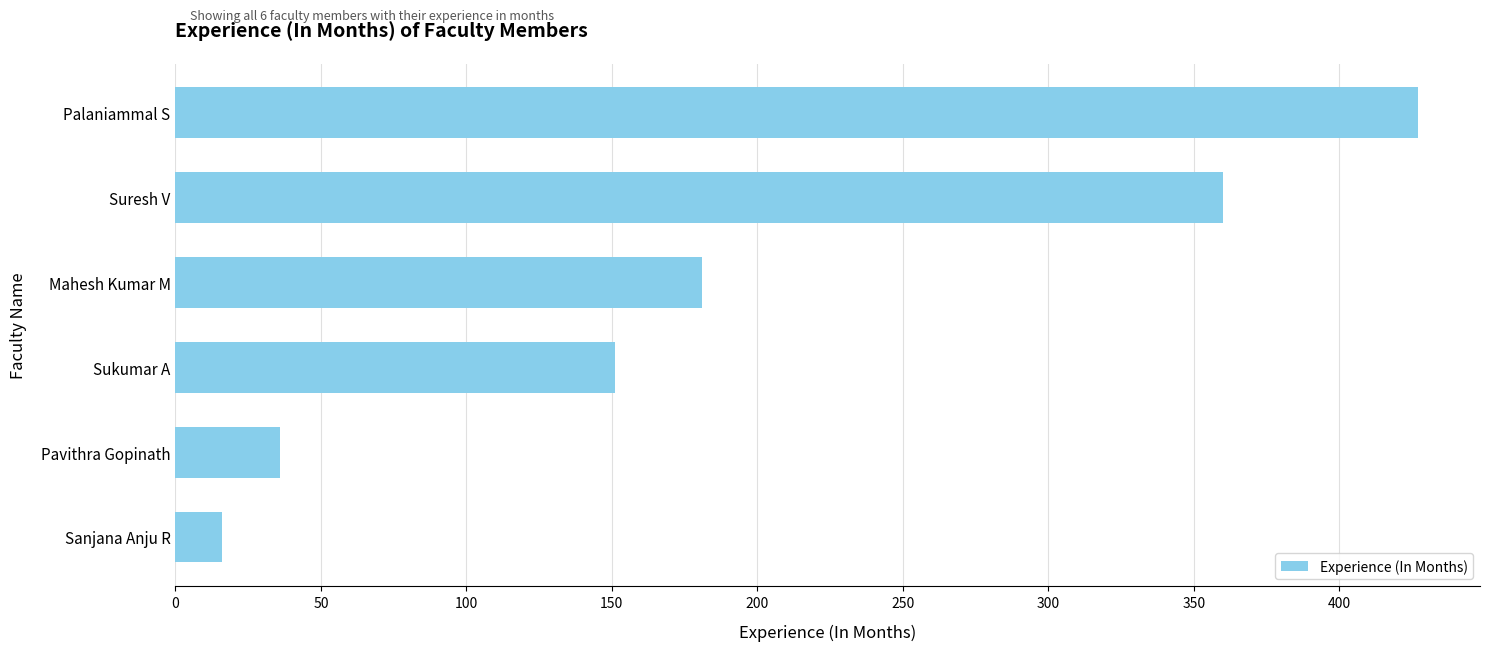

List the labels in order of value, largest first.

Palaniammal S, Suresh V, Mahesh Kumar M, Sukumar A, Pavithra Gopinath, Sanjana Anju R